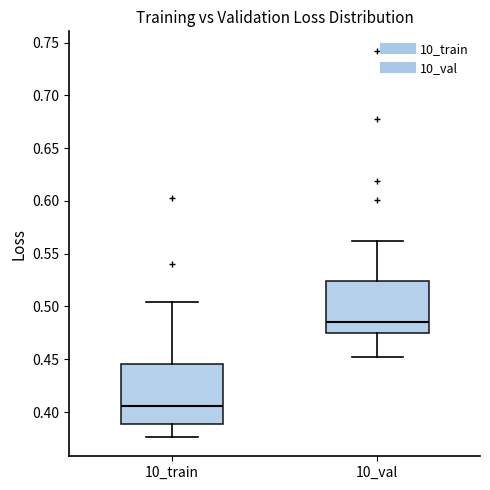

Comparing the boxes themselves (not the whiskers), which one is the tallest?

10_train